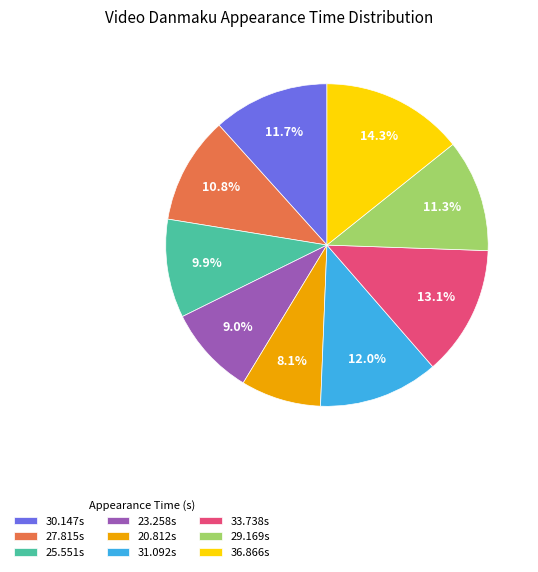

Do 25.551s and 36.866s together represent more than half of the pie?

No